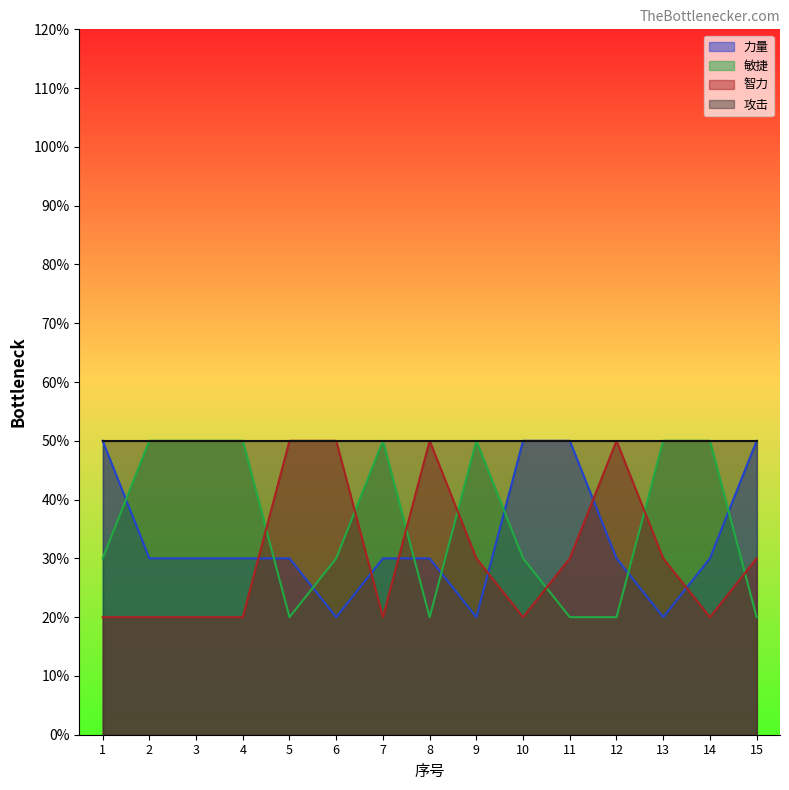

How many times do 智力 and 力量 cross each other?

6